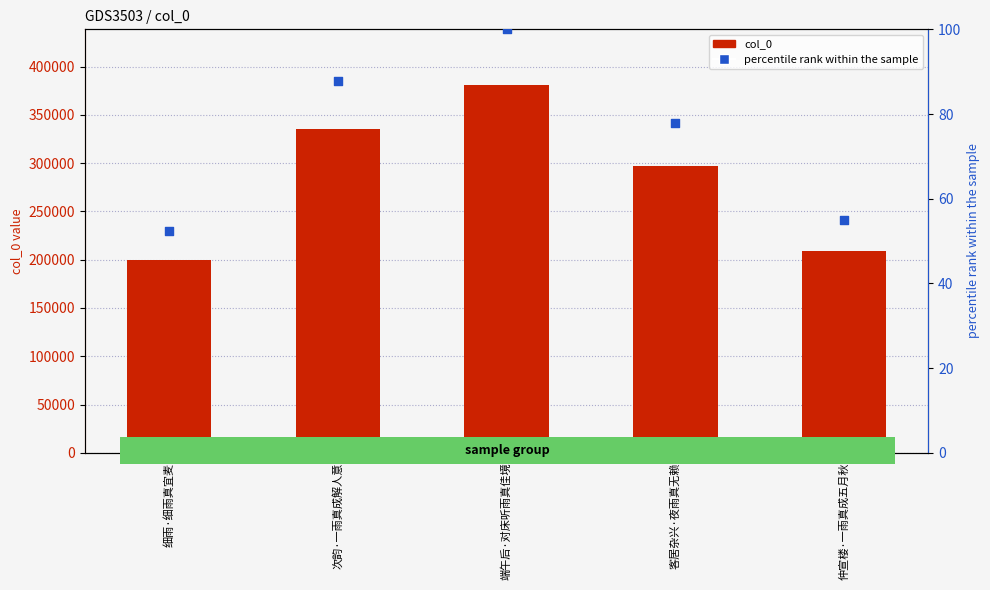

What is the total value across all series at 端午后·对床听雨真佳境?

381448.0